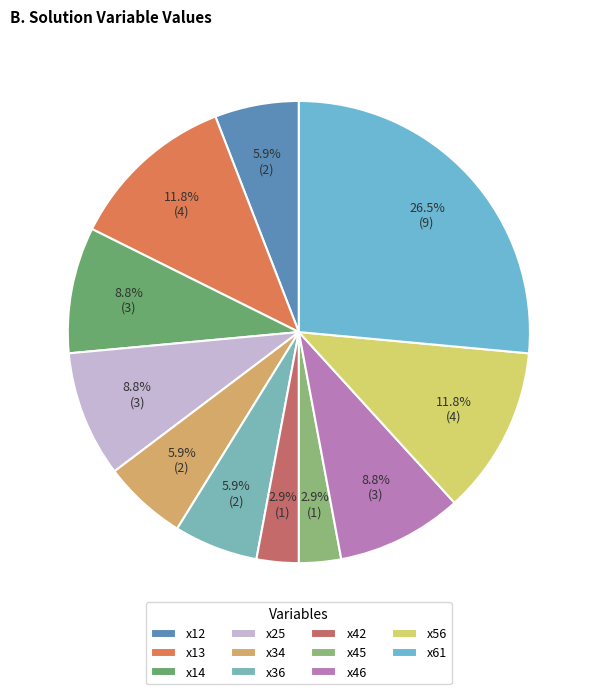

How many segments does this pie chart have?

11